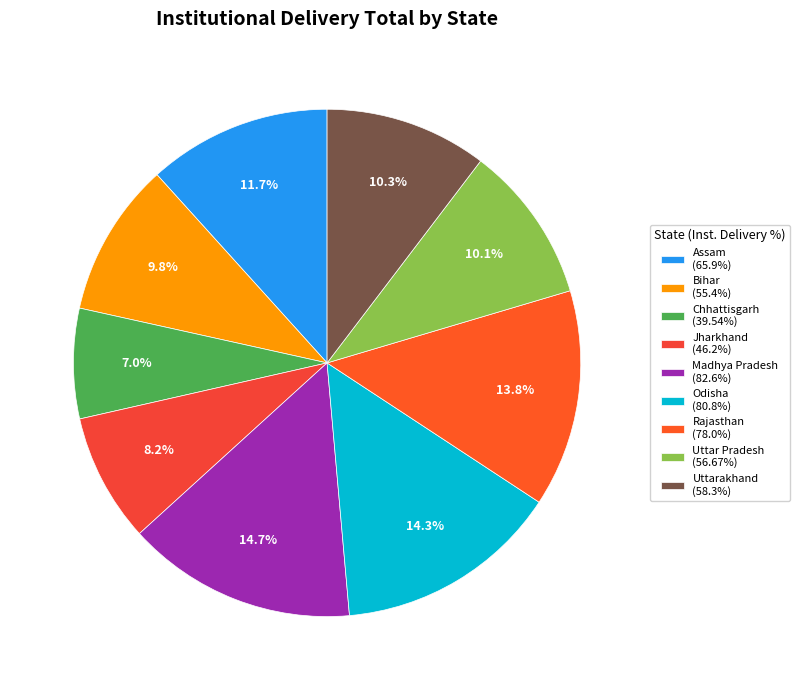

To the nearest percent, what is the difference between the largest and smallest slice percentages?

8%